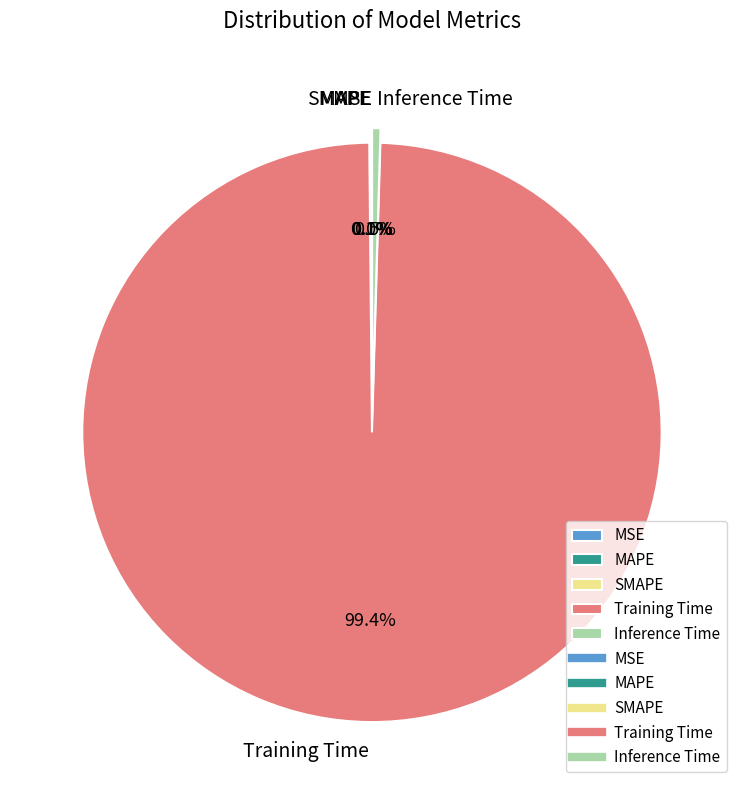

What percentage is NOT represented by Inference Time?

99.5%